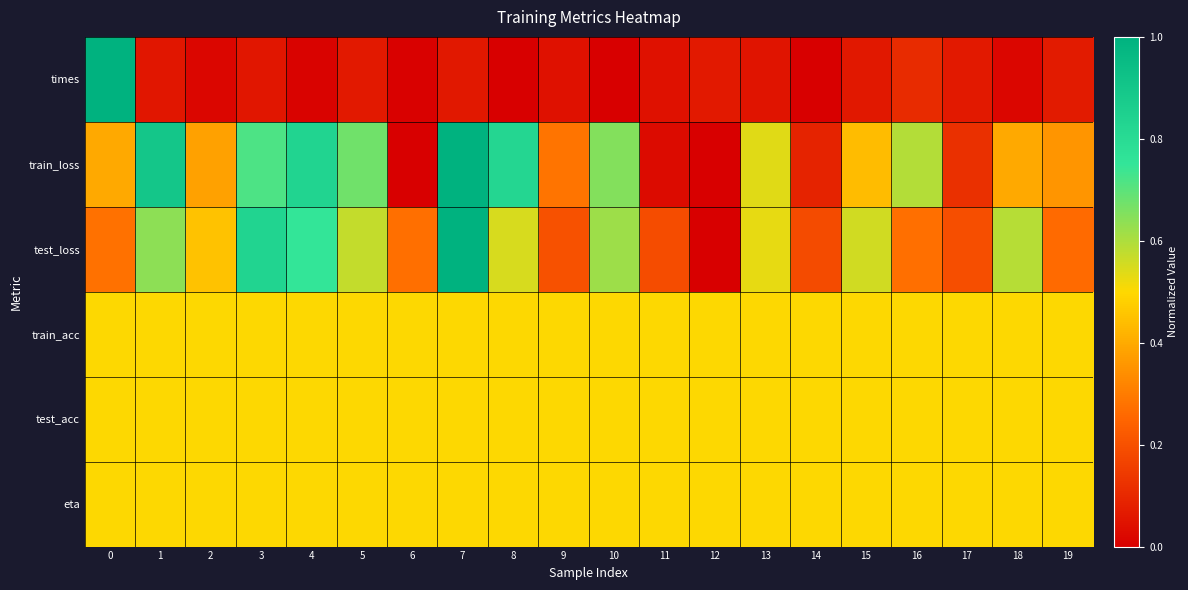

Which series changed the most between 8 and 18?

train_loss